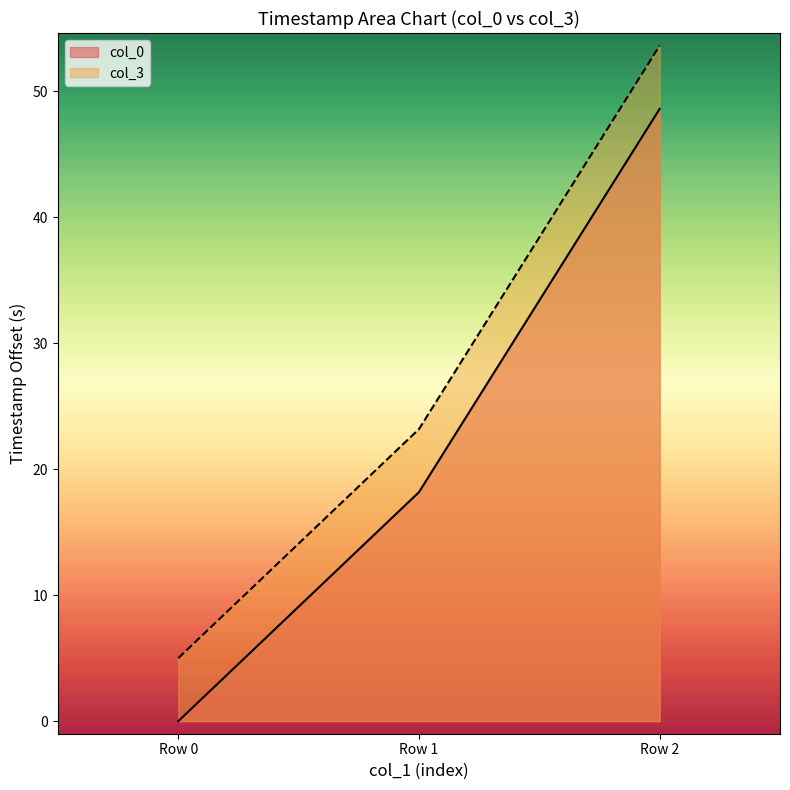

What are all the series names shown in the legend?

col_0, col_3